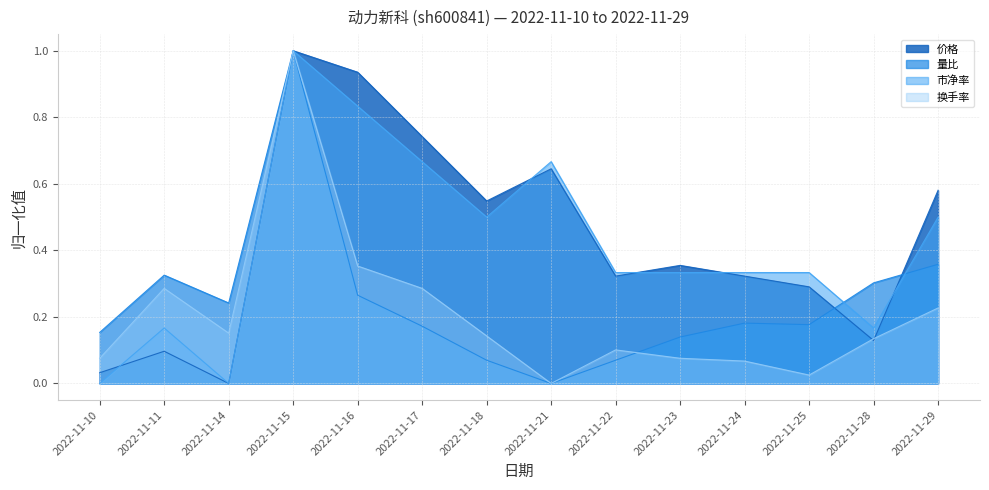

How many positive values does the 换手率 series have?

13